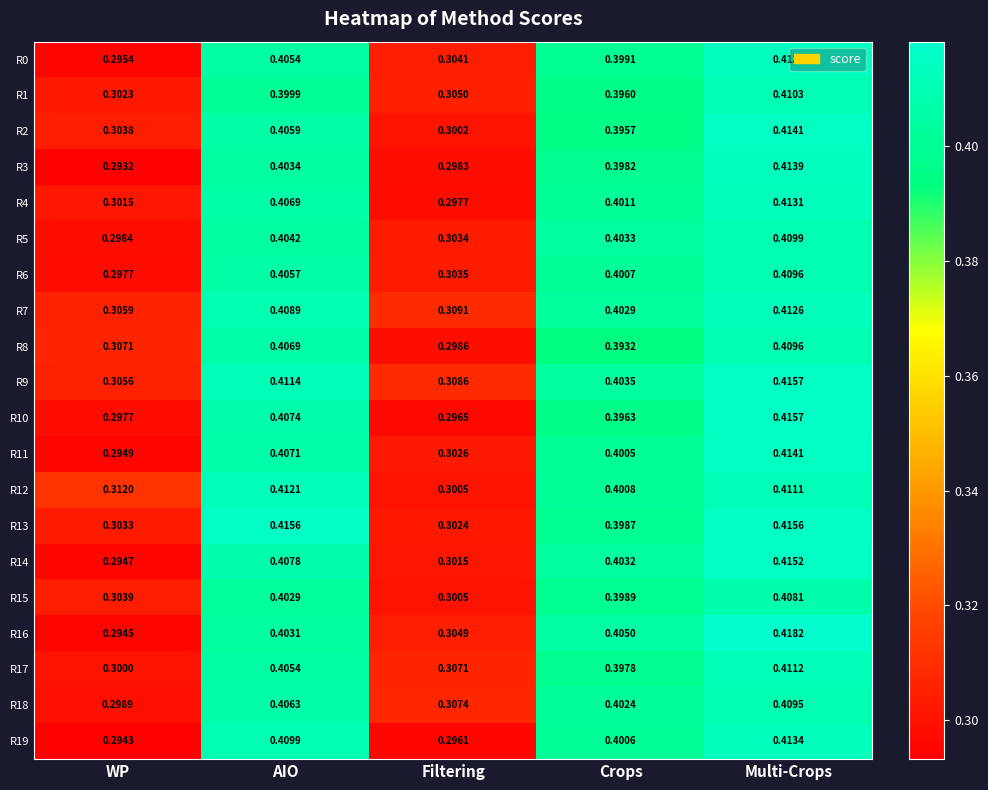

List the labels in order of R6 value, largest first.

Multi-Crops, AIO, Crops, Filtering, WP